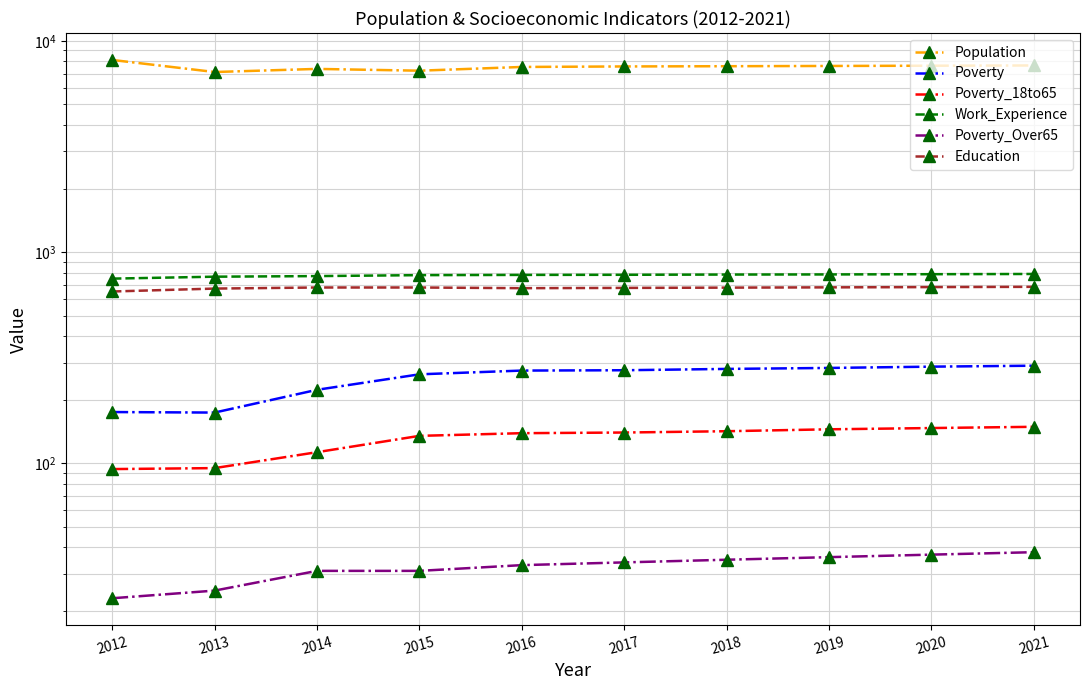

True or false: Poverty and Poverty_18to65 cross at least once.

False